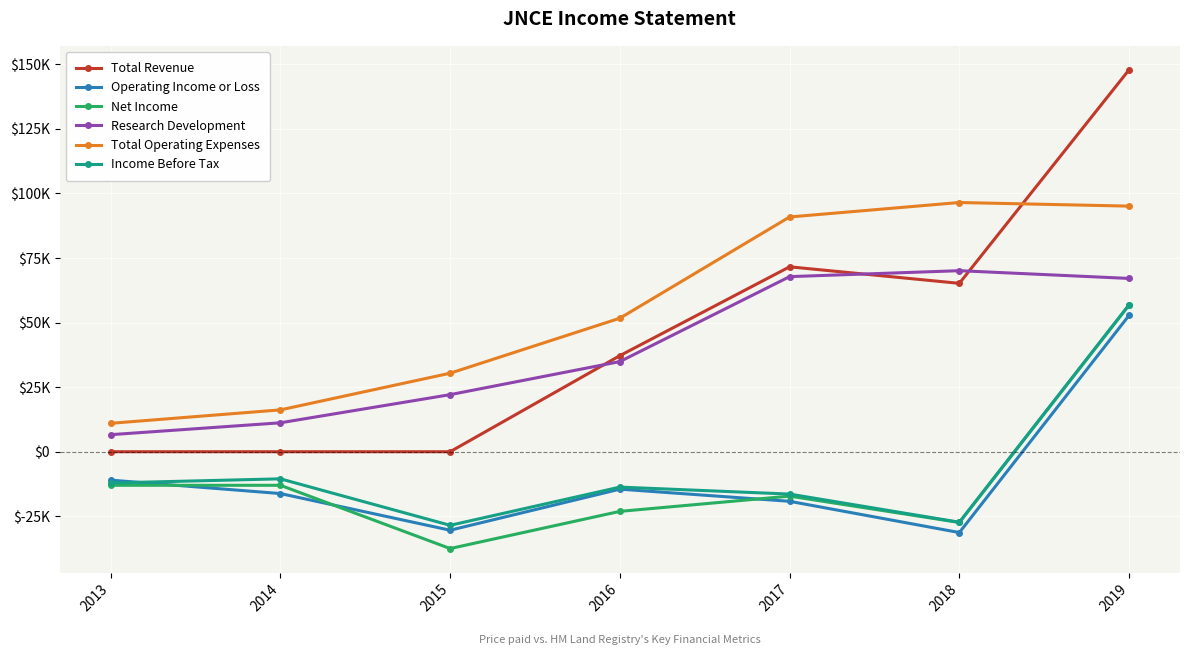

At which category does Total Revenue reach its first local valley?

2018